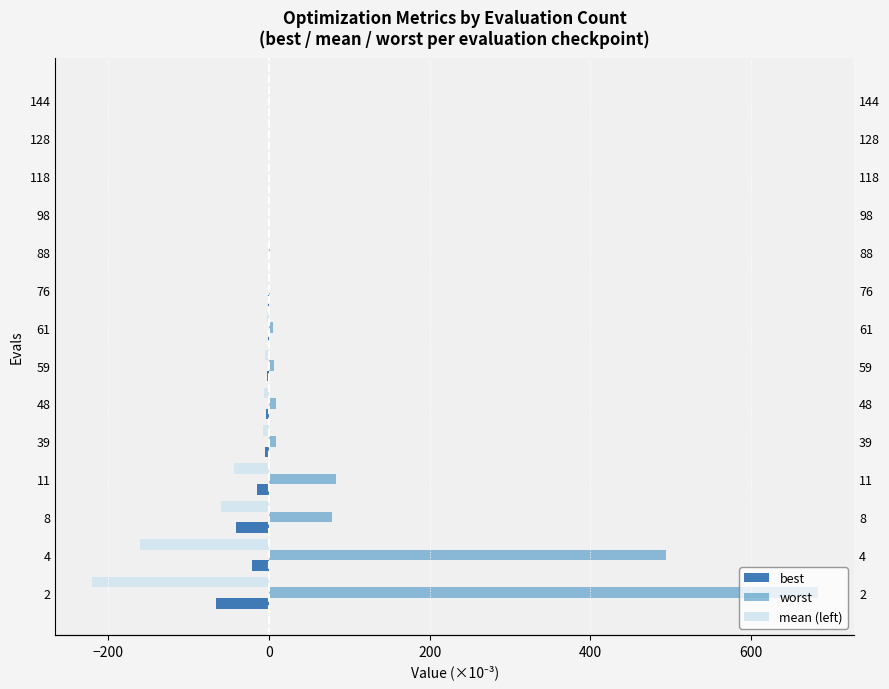

What is the difference between the maximum and second lowest values in the worst series?

683.0